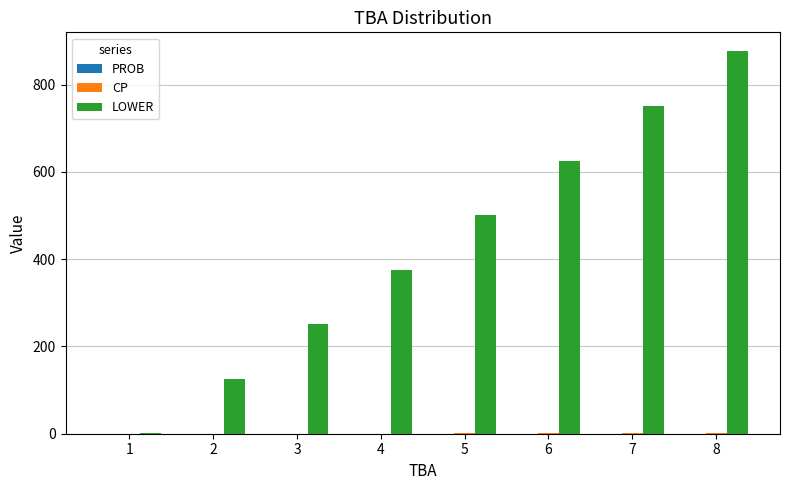

At which category is the sum across all series the highest?

8